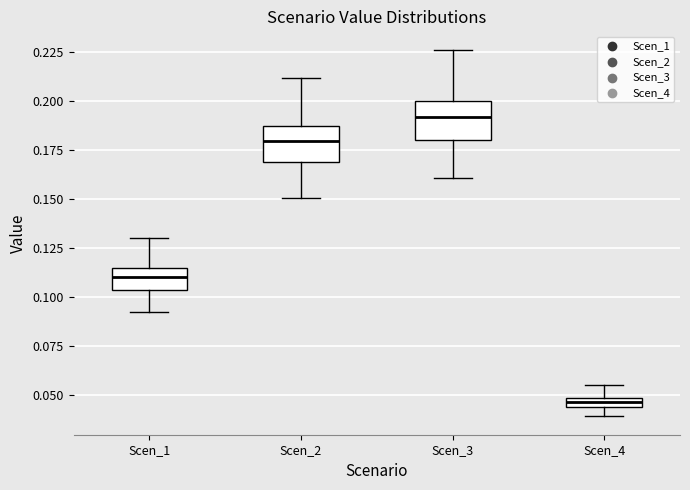

Where does the lower whisker of the box for Scen_2 end on the y-axis? The values are not printed on the chart, so give them approximately, as read against the axis.

0.150